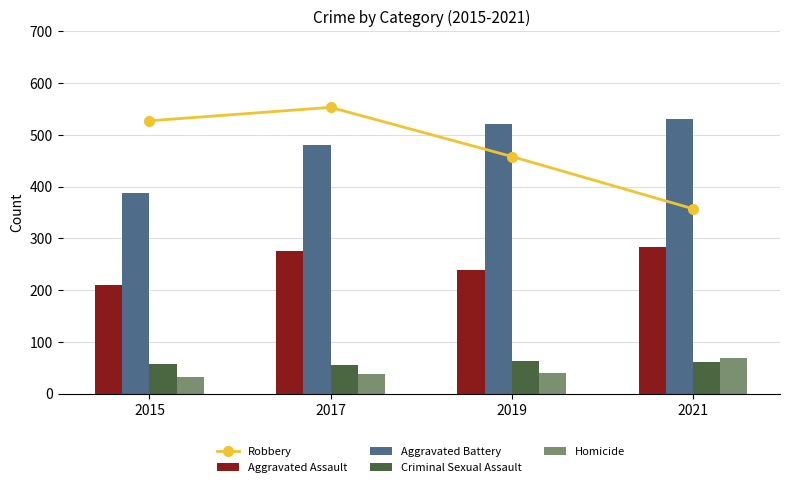

Count the number of data series in this chart.

5